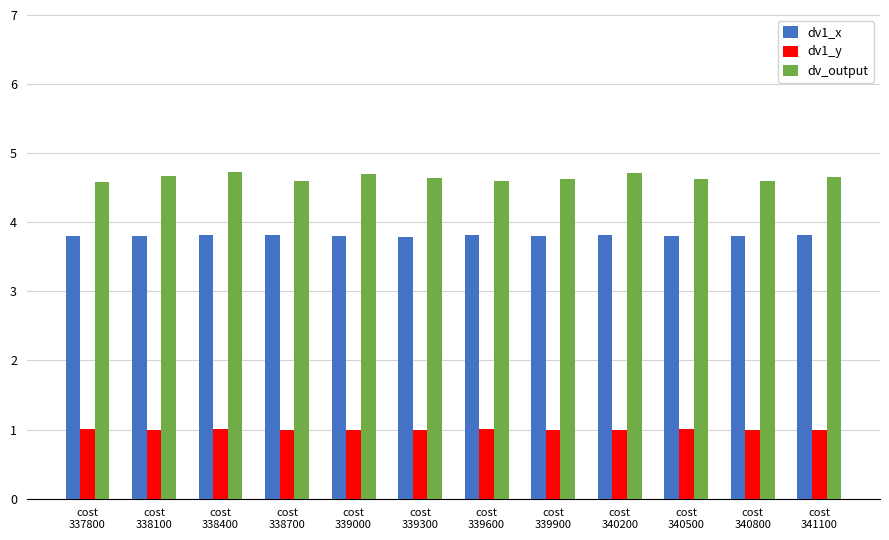

What is the approximate value of dv1_y at cost
338400?

1.0